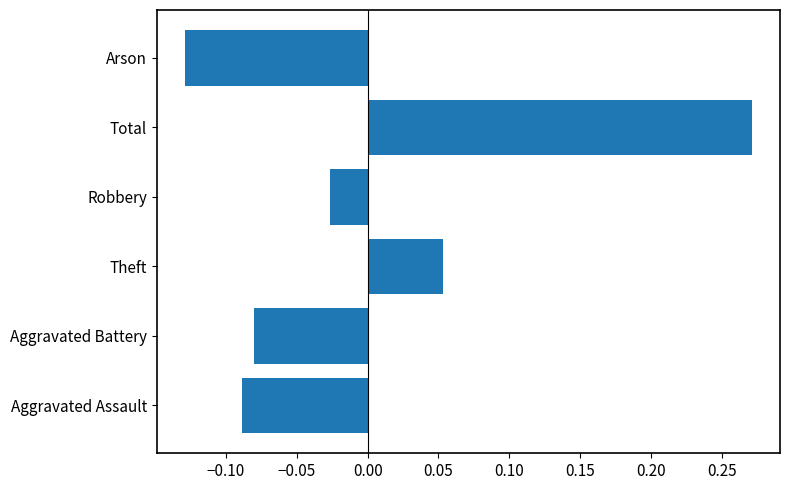

The value at Aggravated Assault is -0.2. True or false?

False